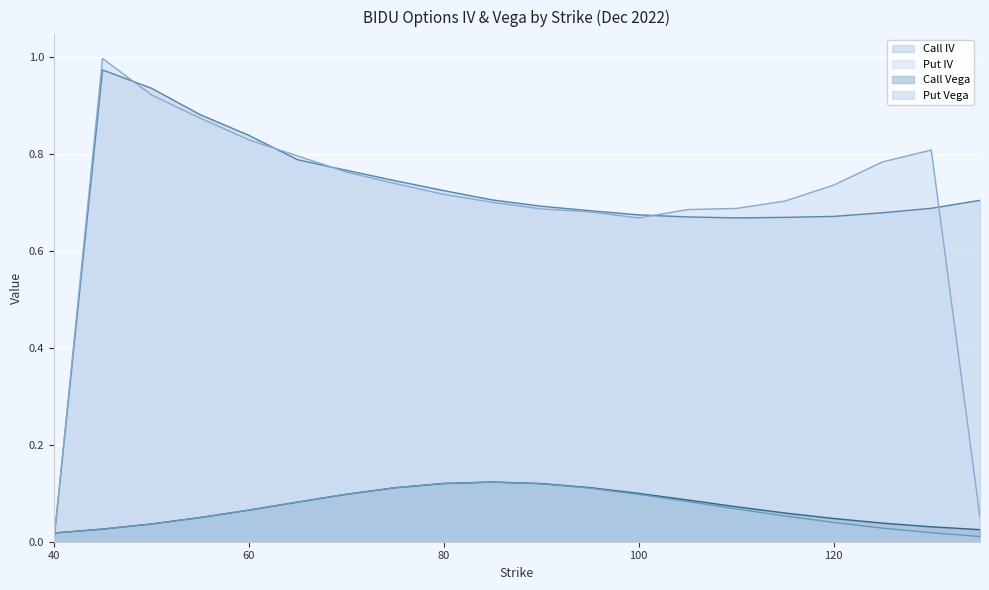

True or false: Call Vega has a value of 0.1 at 75.

False